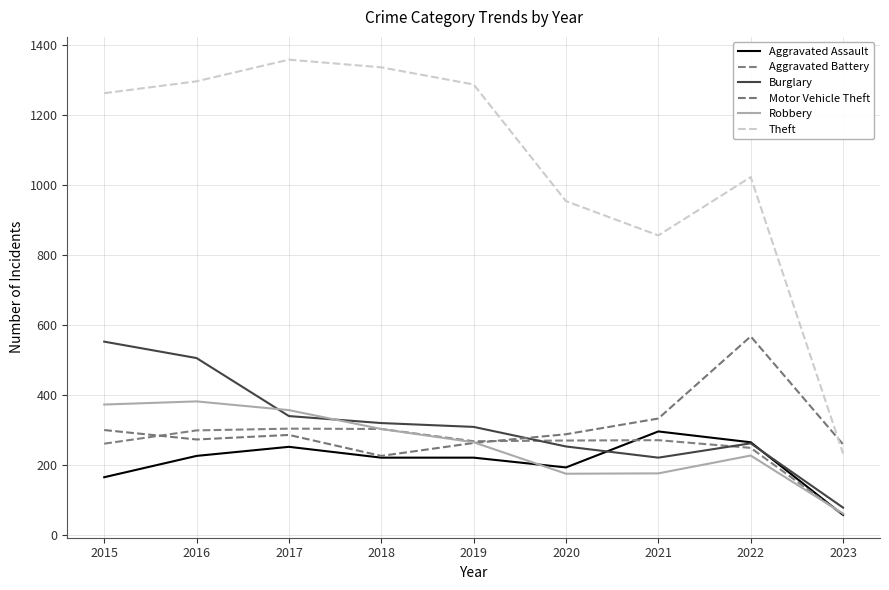

How many lines are shown in the chart?

6